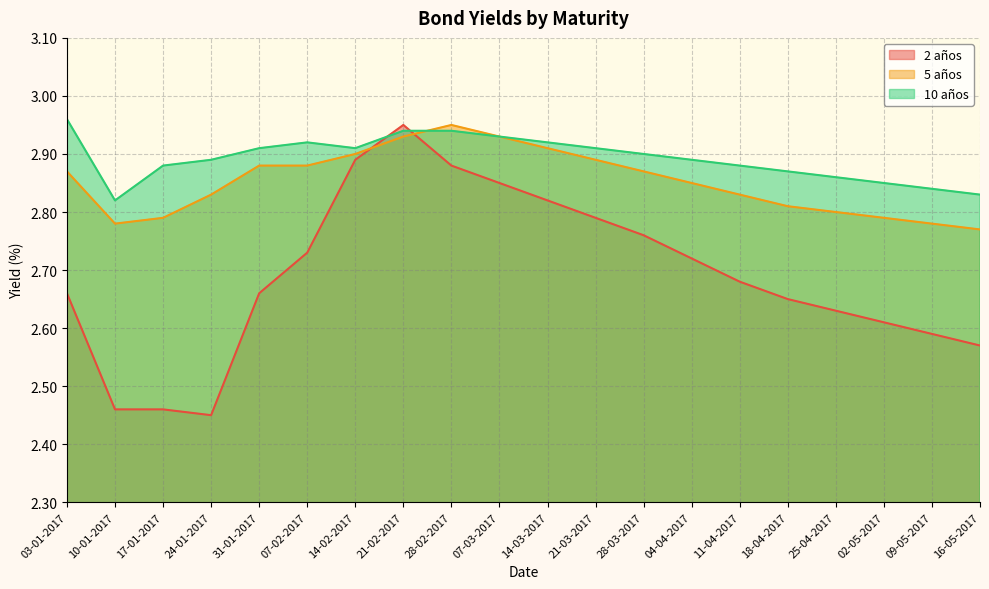

How many data points does each series have?

20